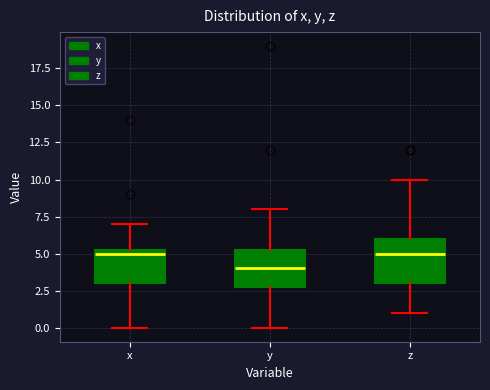

Which box's median line is the lowest?

y